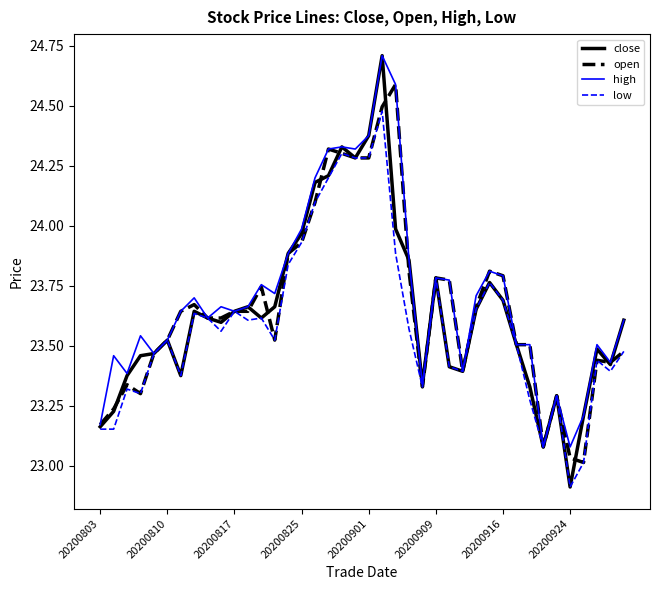

What is the difference between the second highest and second lowest values in the close series?

1.3